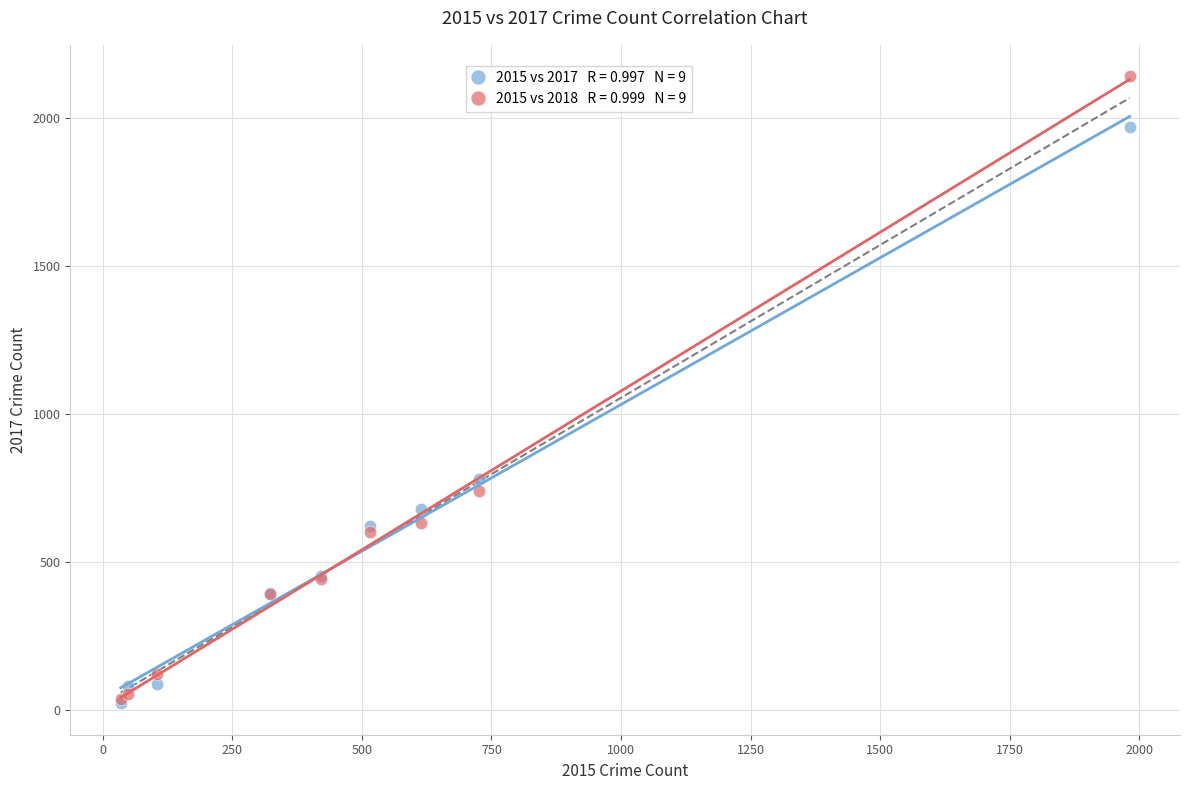

Across all series, what Y value is closest to 1081?

780